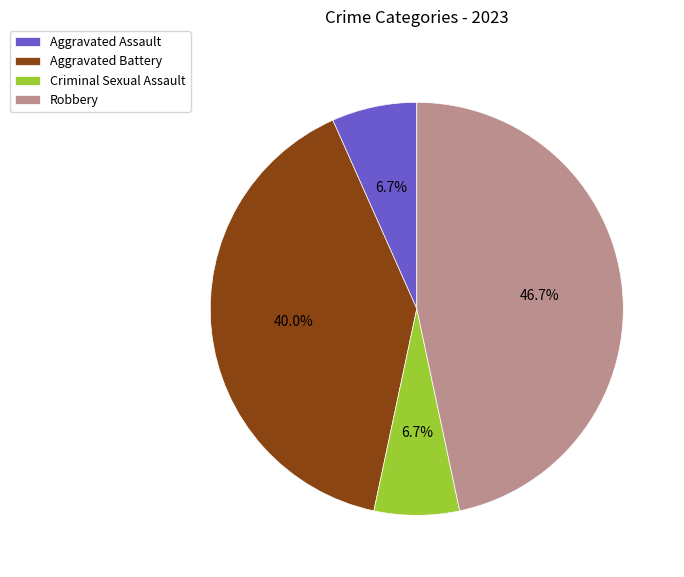

Between Robbery and Aggravated Assault, which is larger?

Robbery